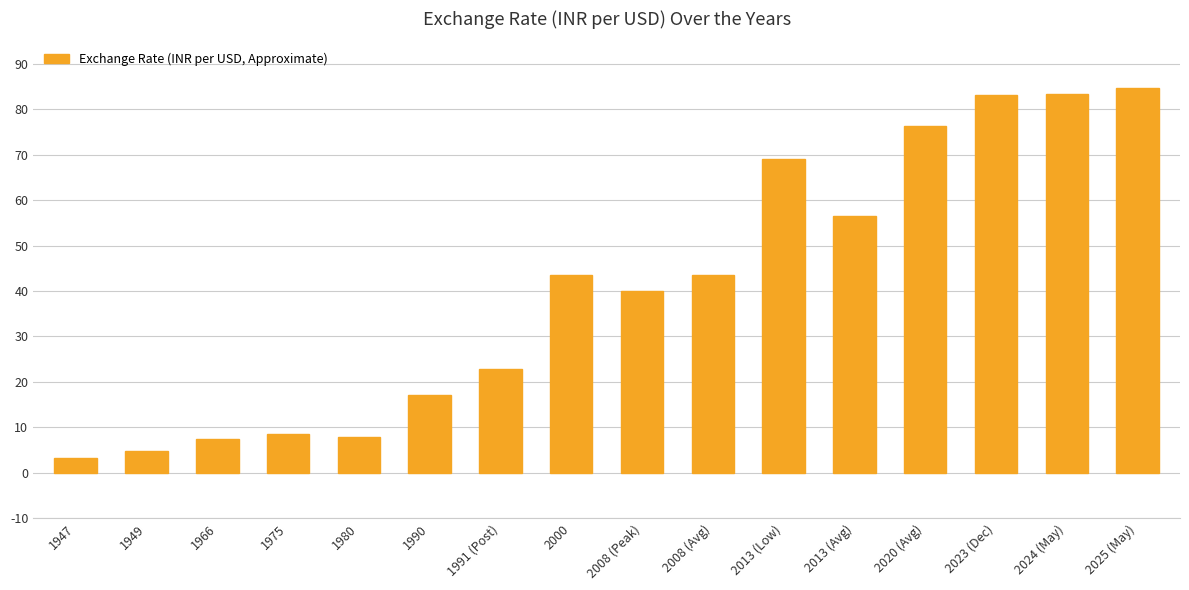

Which label corresponds to the largest value in the chart?

2025 (May)